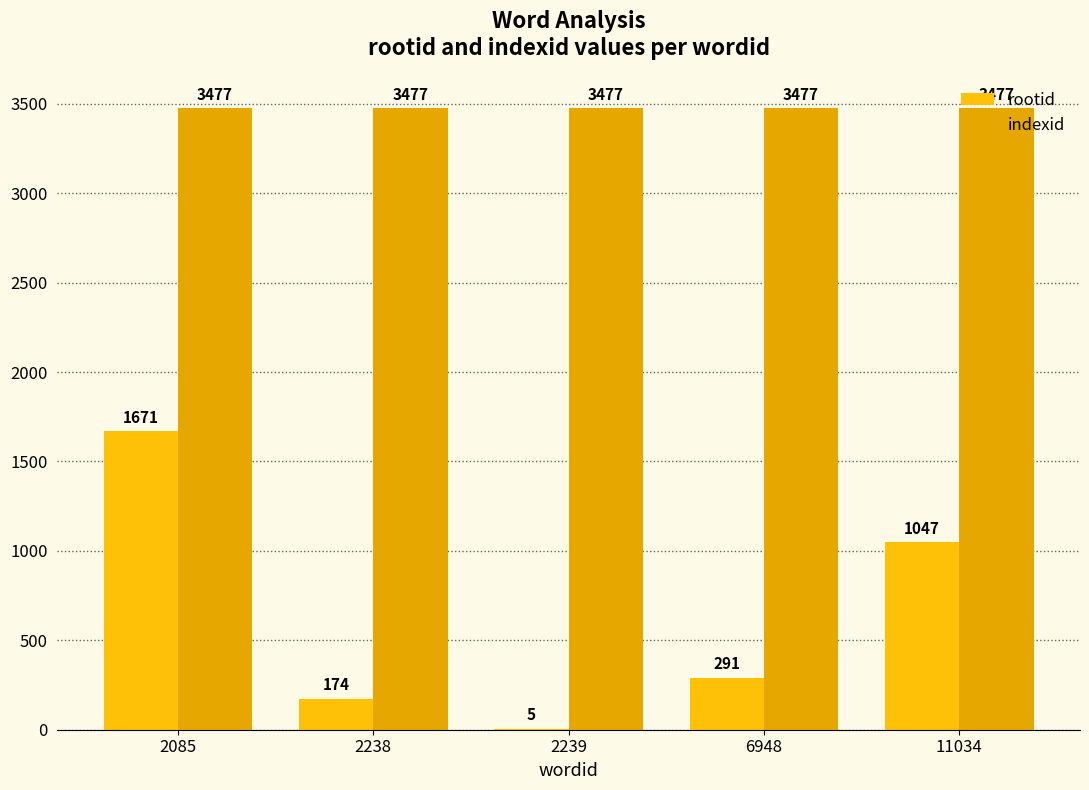

What is the total value across all series at 6948?

3768